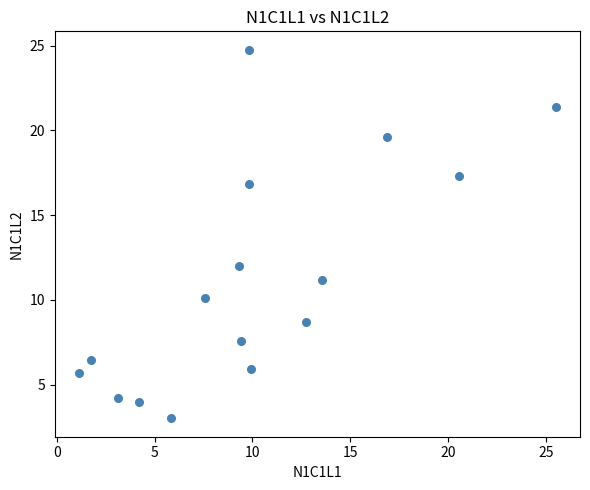

What is the range of X values (max minus min)?

24.4